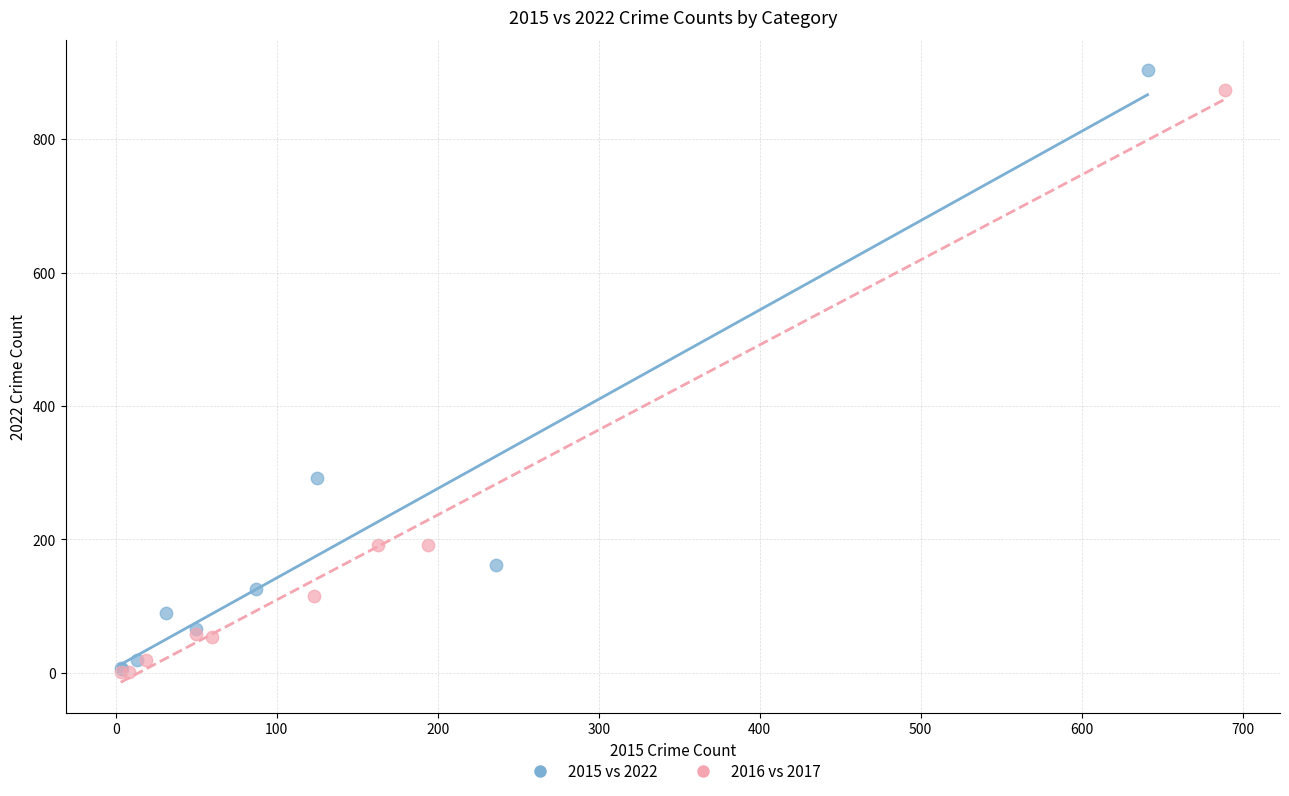

Which series has the widest spread of Y values?

2015 vs 2022